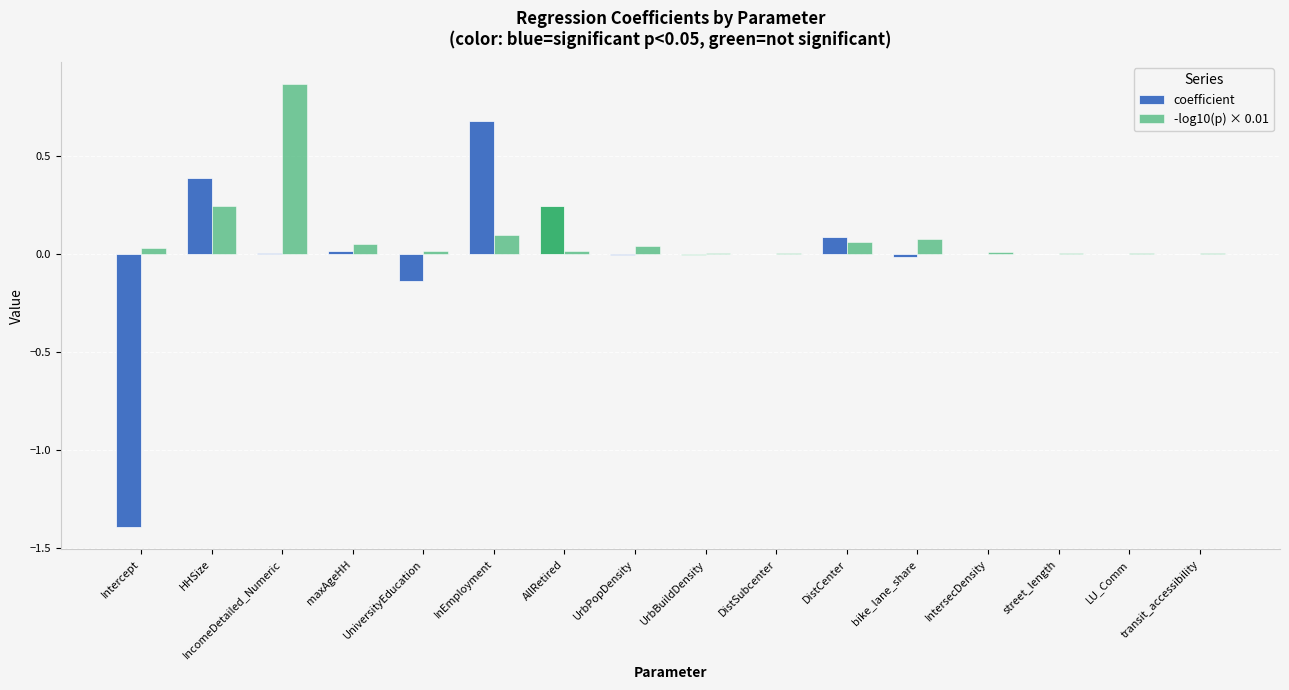

What is the label of the 16th bar from the right?

Intercept